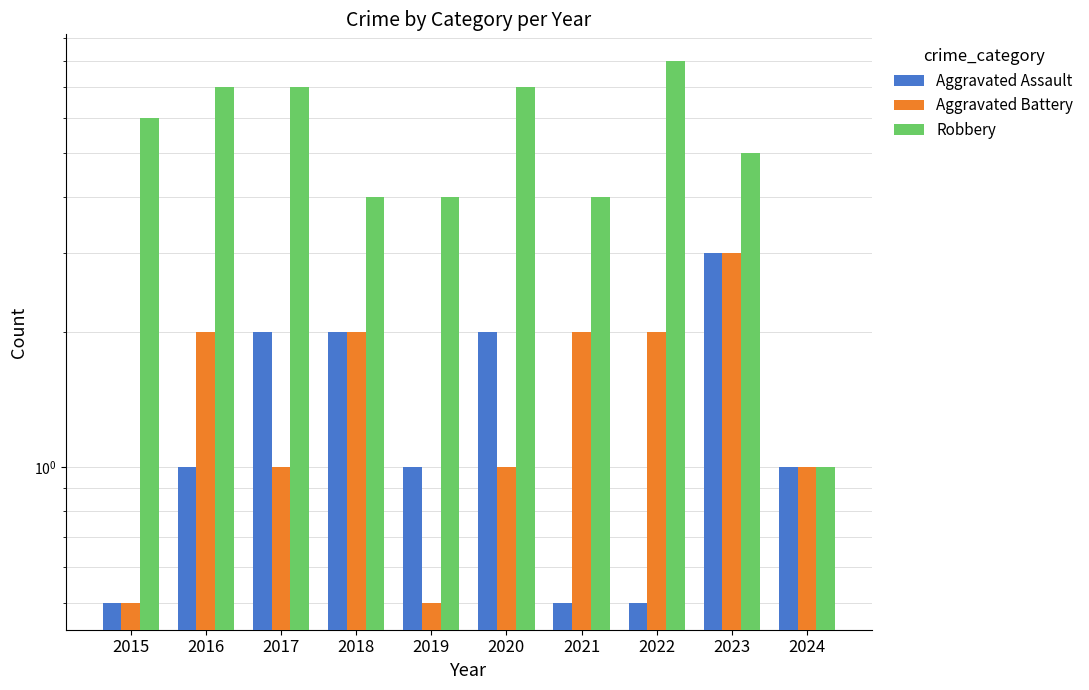

How many Robbery values are between 4 and 7?

8